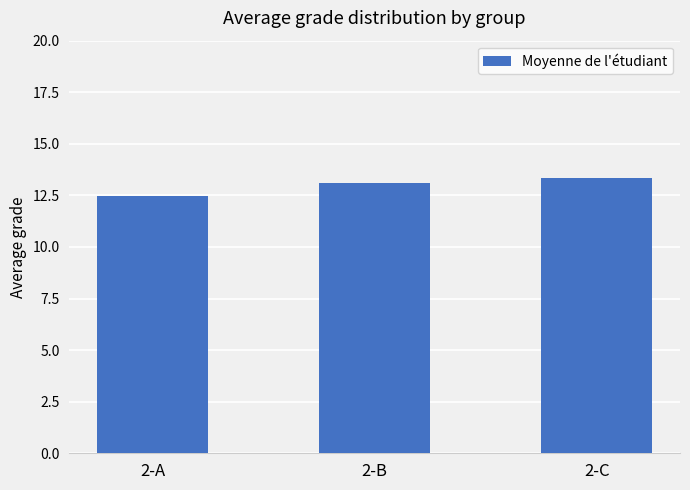

Reading right to left, what are all the values shown in this chart?

2-C=13.3	2-B=13.1	2-A=12.5